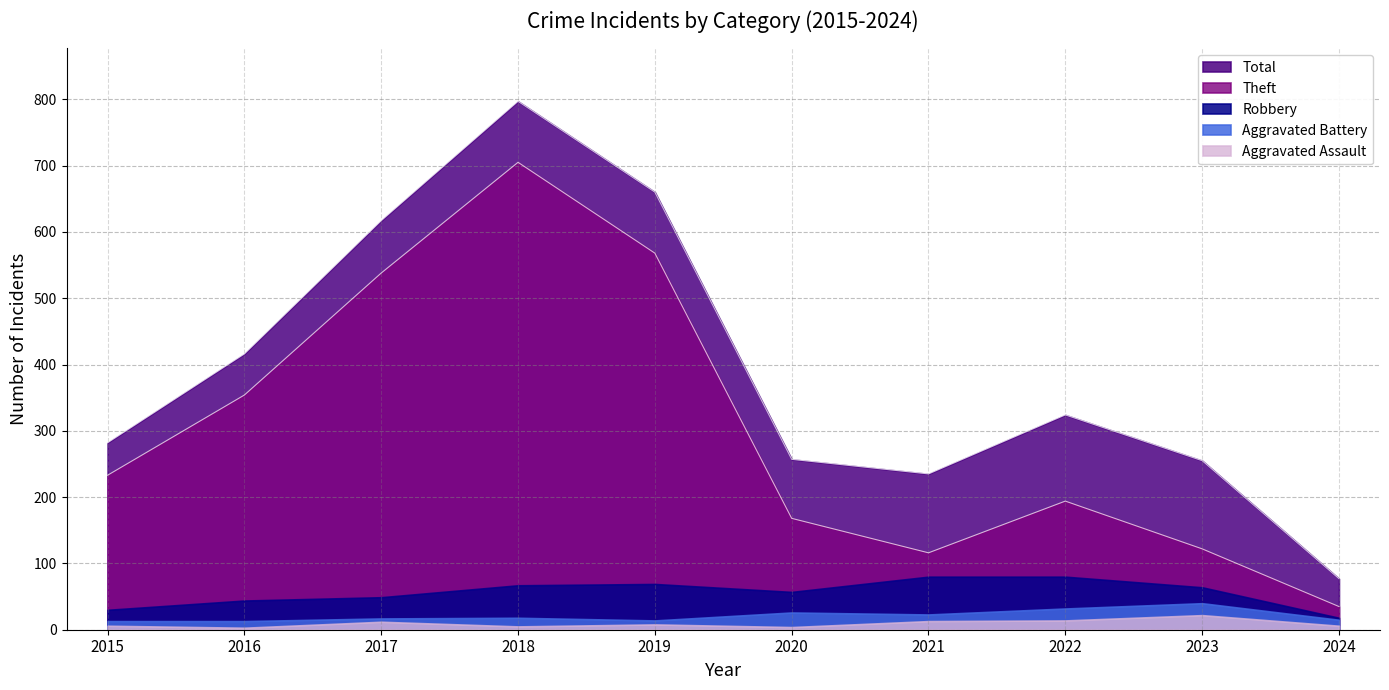

Which series changed the most between 2020 and 2023?

Theft